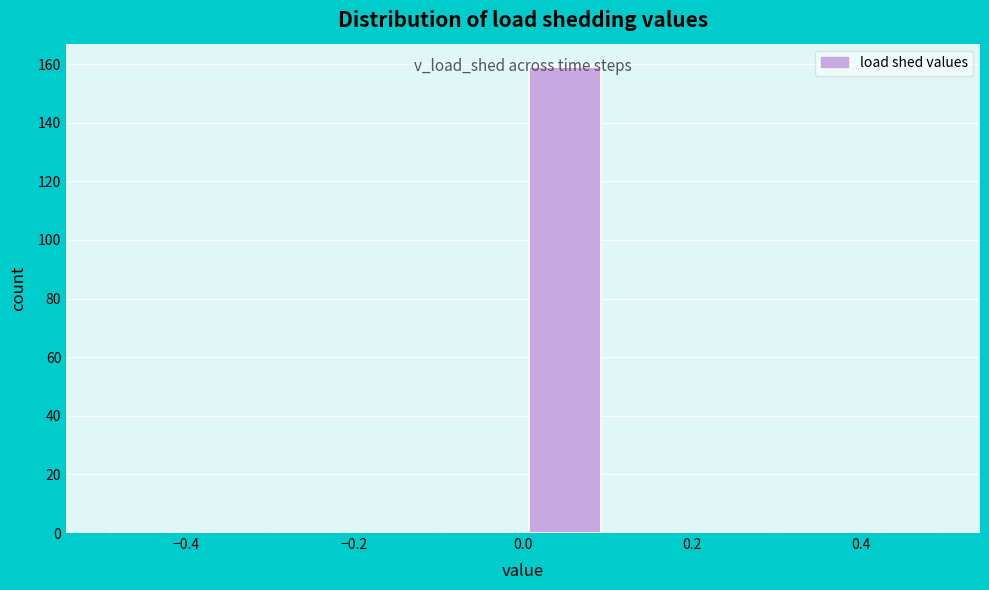

Which range on the x-axis has the tallest bar?

0.0 to 0.1